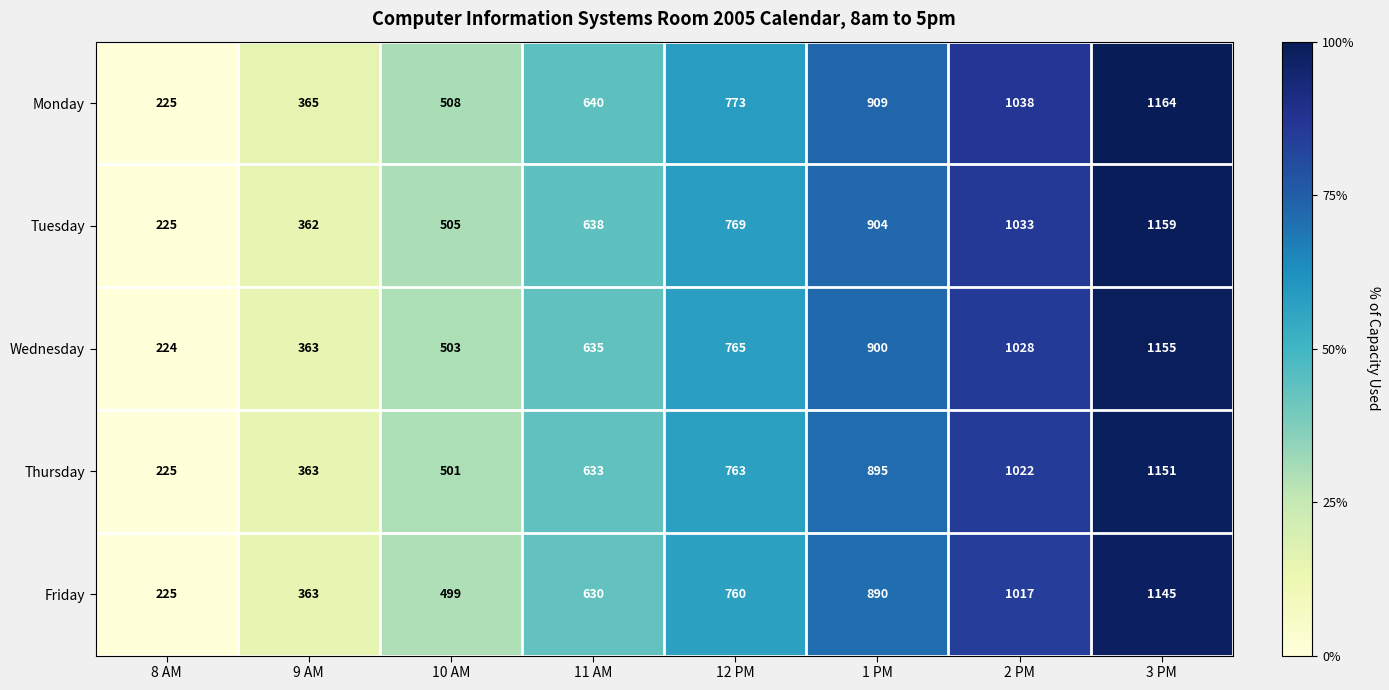

Which label corresponds to the largest value in the chart?

3 PM